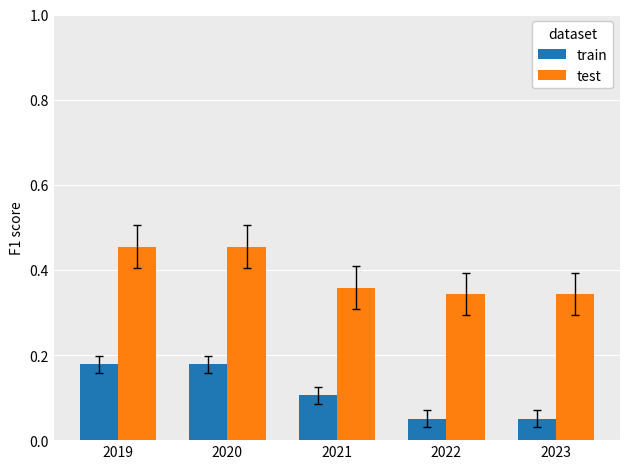

Which label corresponds to the smallest value in the chart?

2022